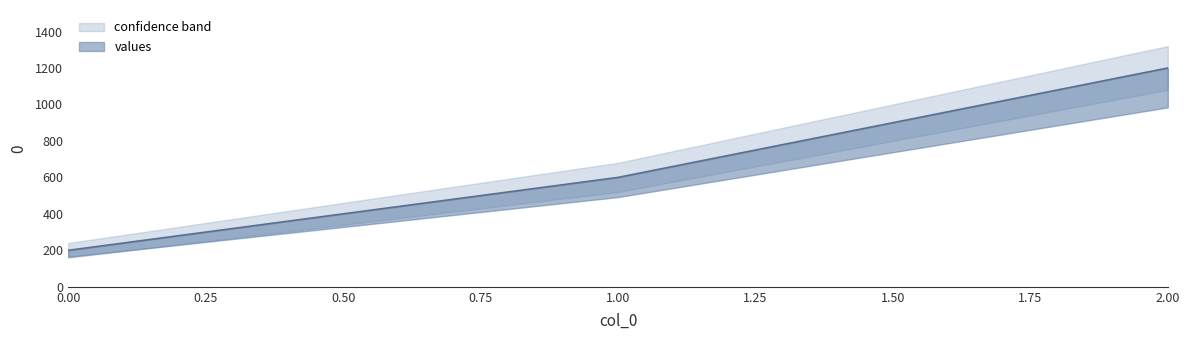

What is the smallest value displayed?

200